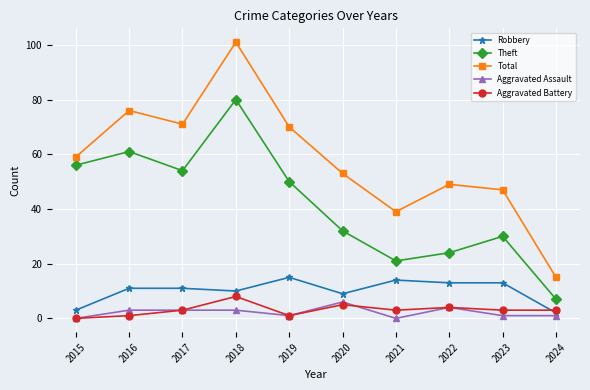

What are all the series names shown in the legend?

Robbery, Theft, Total, Aggravated Assault, Aggravated Battery